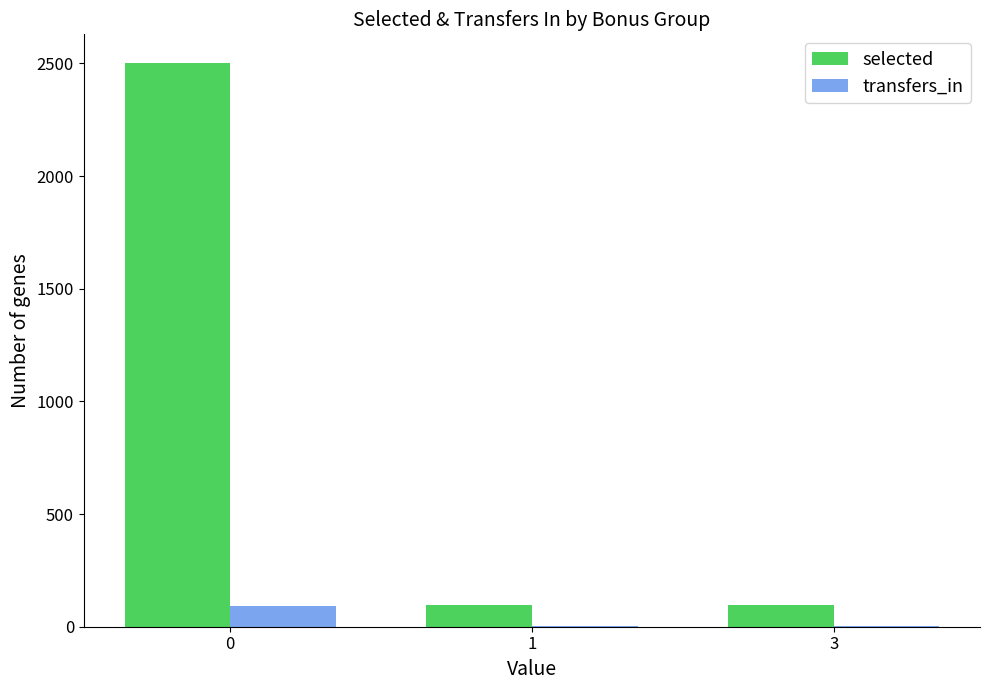

Count the number of data series in this chart.

2